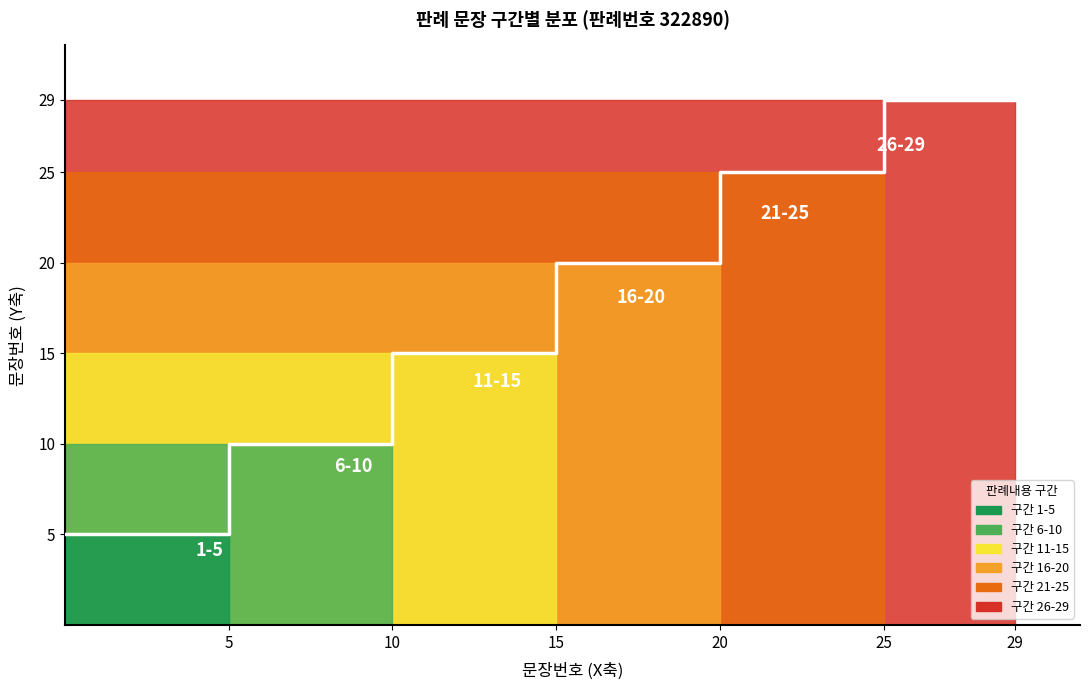

Reading left to right, transcribe all the data shown in this chart.

1	2	3	4	5	6	7	8	9	10	11	12	13	14	15	16	17	18	19	20	21	22	23	24	25	26	27	28	29